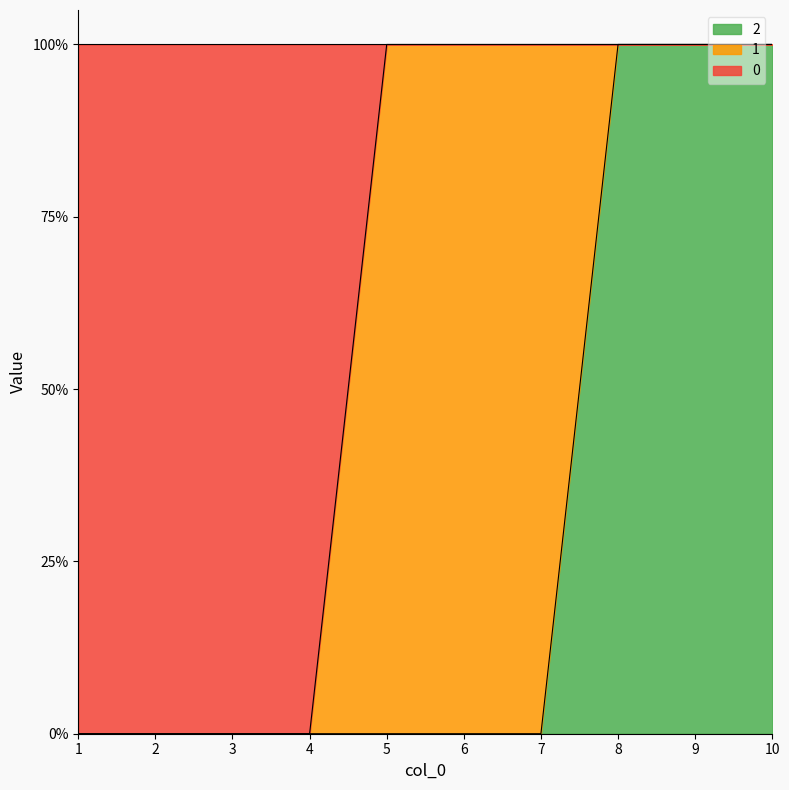

Which category has the lowest value in the 2 series?

1